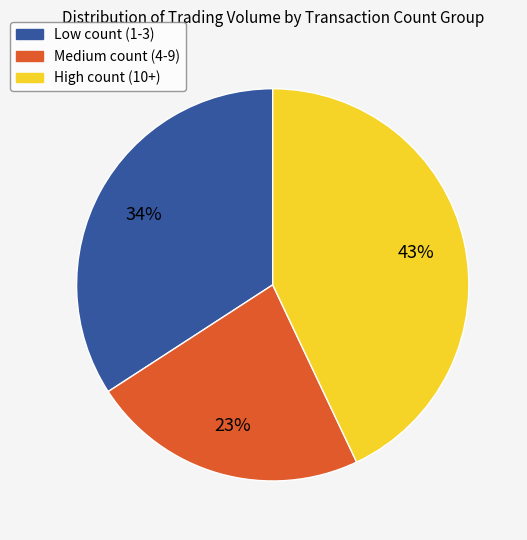

What percentage is the Low count (1-3) slice, to the nearest percent?

34%